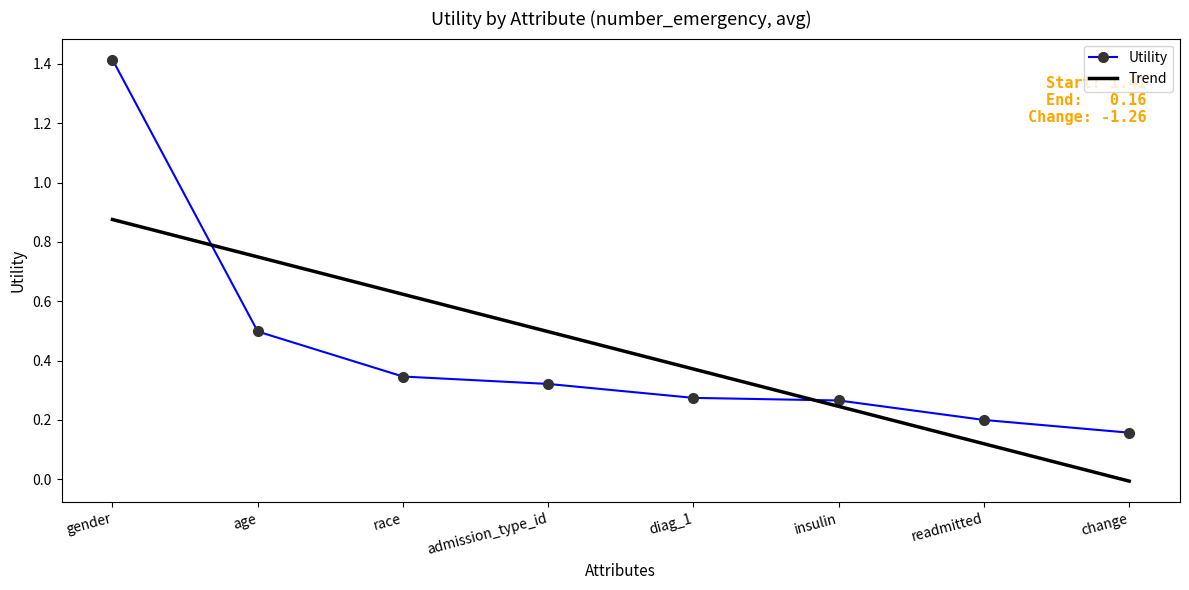

What is the sum of all values?

3.5